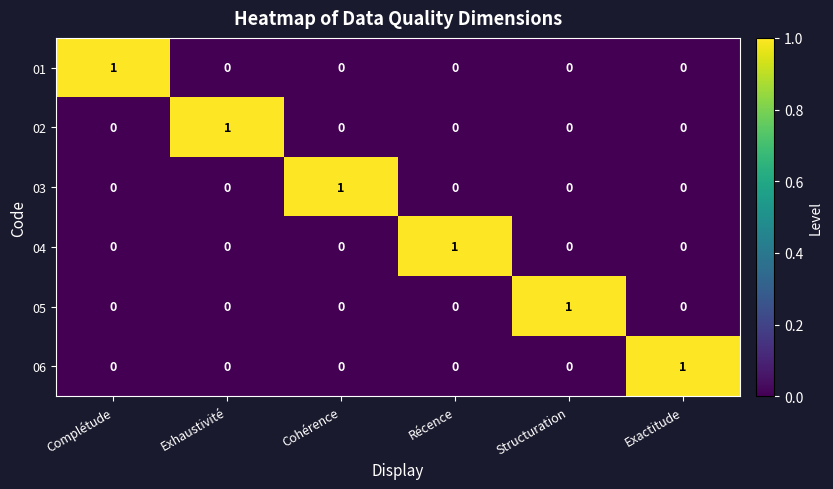

How many positive values does the 05 series have?

1